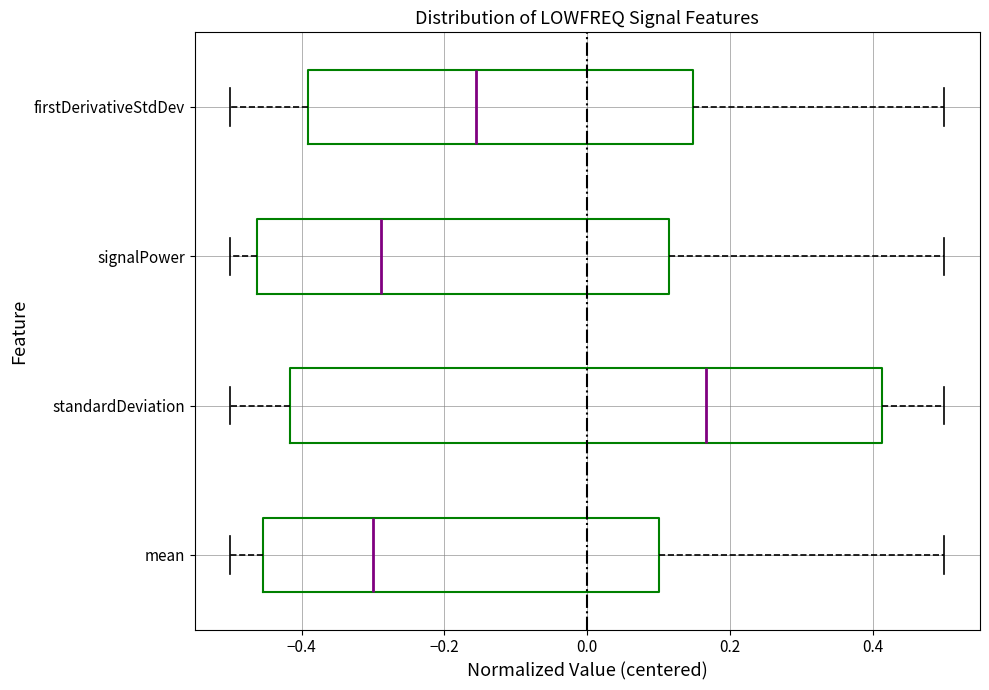

Reading bottom to top, transcribe this box plot: for each box, give where its median line is, the range the box spans, and where its two whiskers end, as read against the x-axis. The values are not printed on the chart, so give them approximately, as read against the axis.

mean: median -0.30, box -0.46 to 0.10, whiskers -0.50 to 0.50
standardDeviation: median 0.16, box -0.42 to 0.42, whiskers -0.50 to 0.50
signalPower: median -0.28, box -0.46 to 0.12, whiskers -0.50 to 0.50
firstDerivativeStdDev: median -0.16, box -0.40 to 0.14, whiskers -0.50 to 0.50